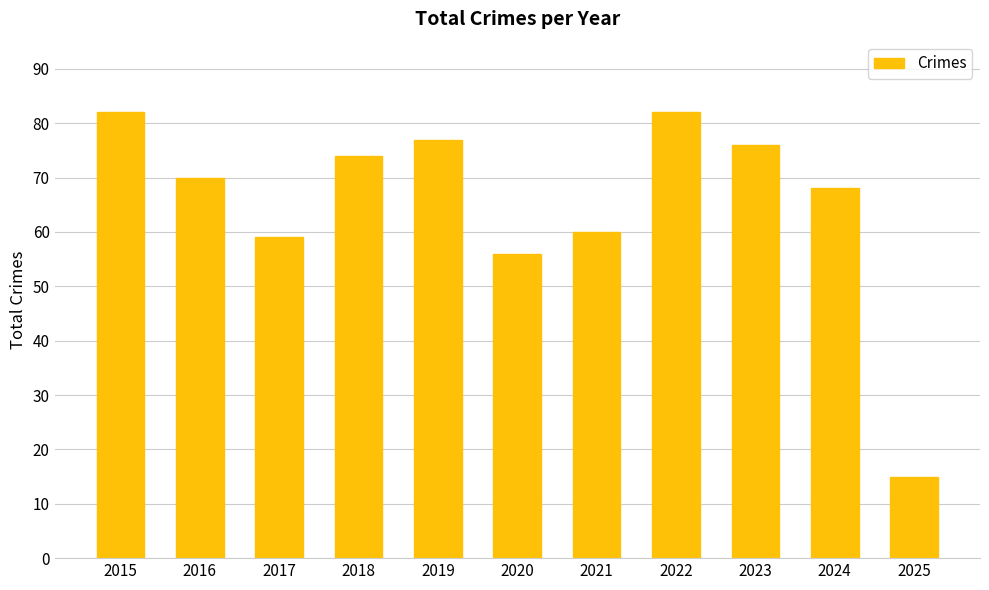

Where is the data nearest to the value 48?

2020